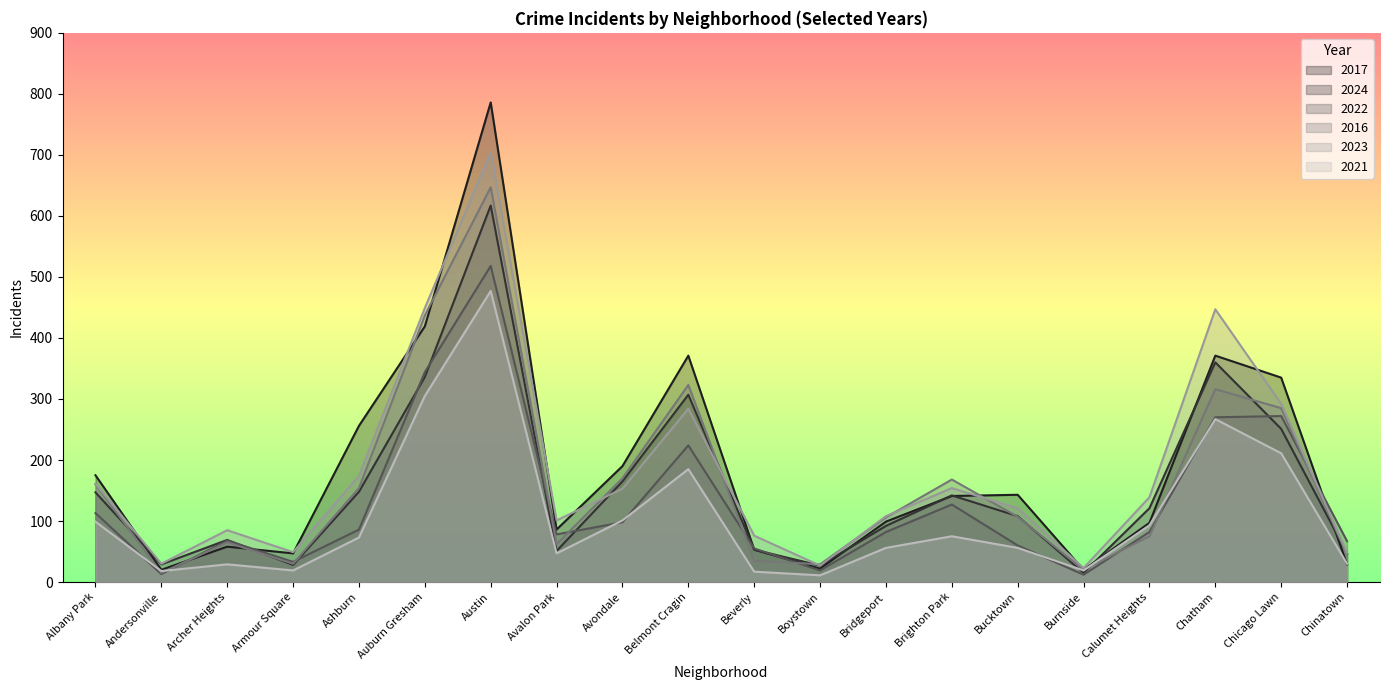

How many lines are shown in the chart?

6